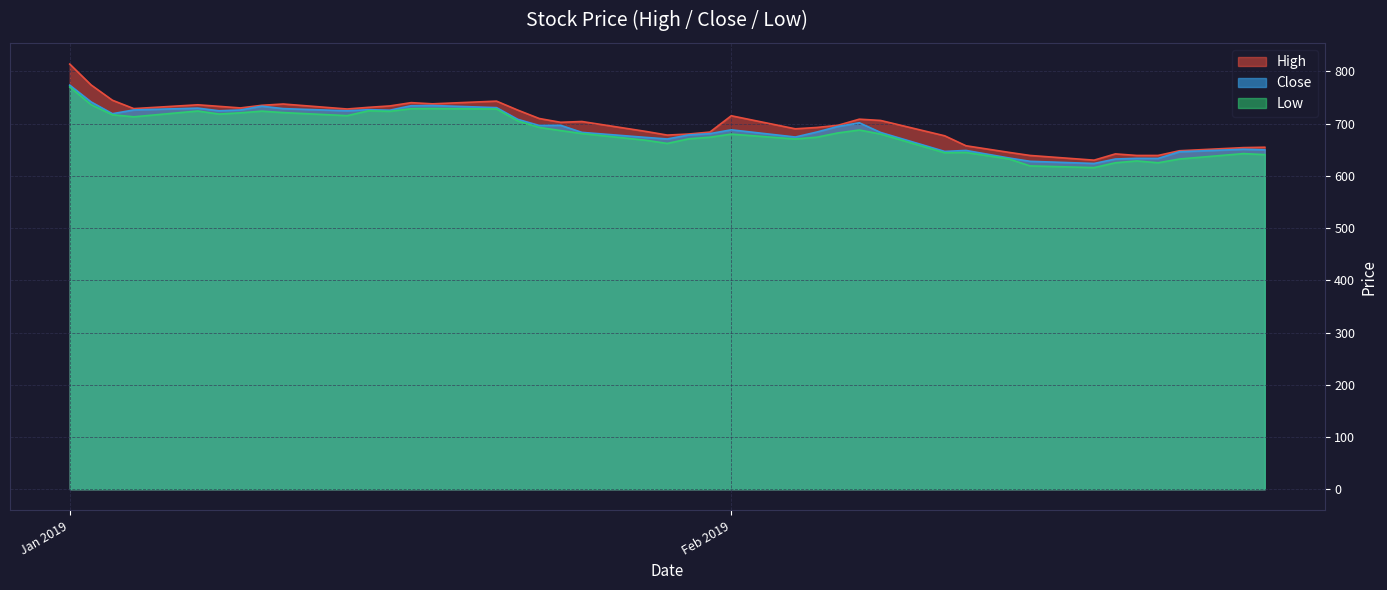

Which category has the highest value across all series?

Jan 2019